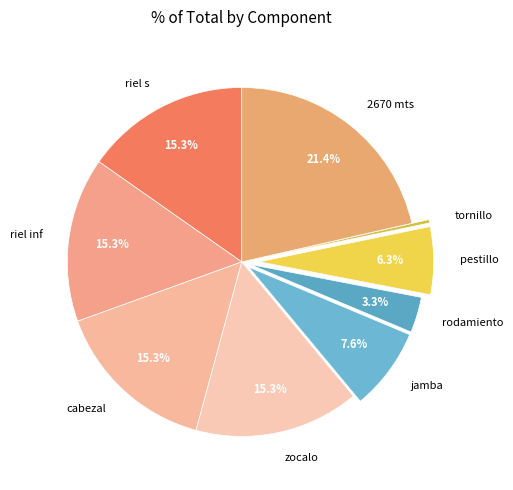

To the nearest percent, what is the difference between the largest and smallest slice percentages?

21%